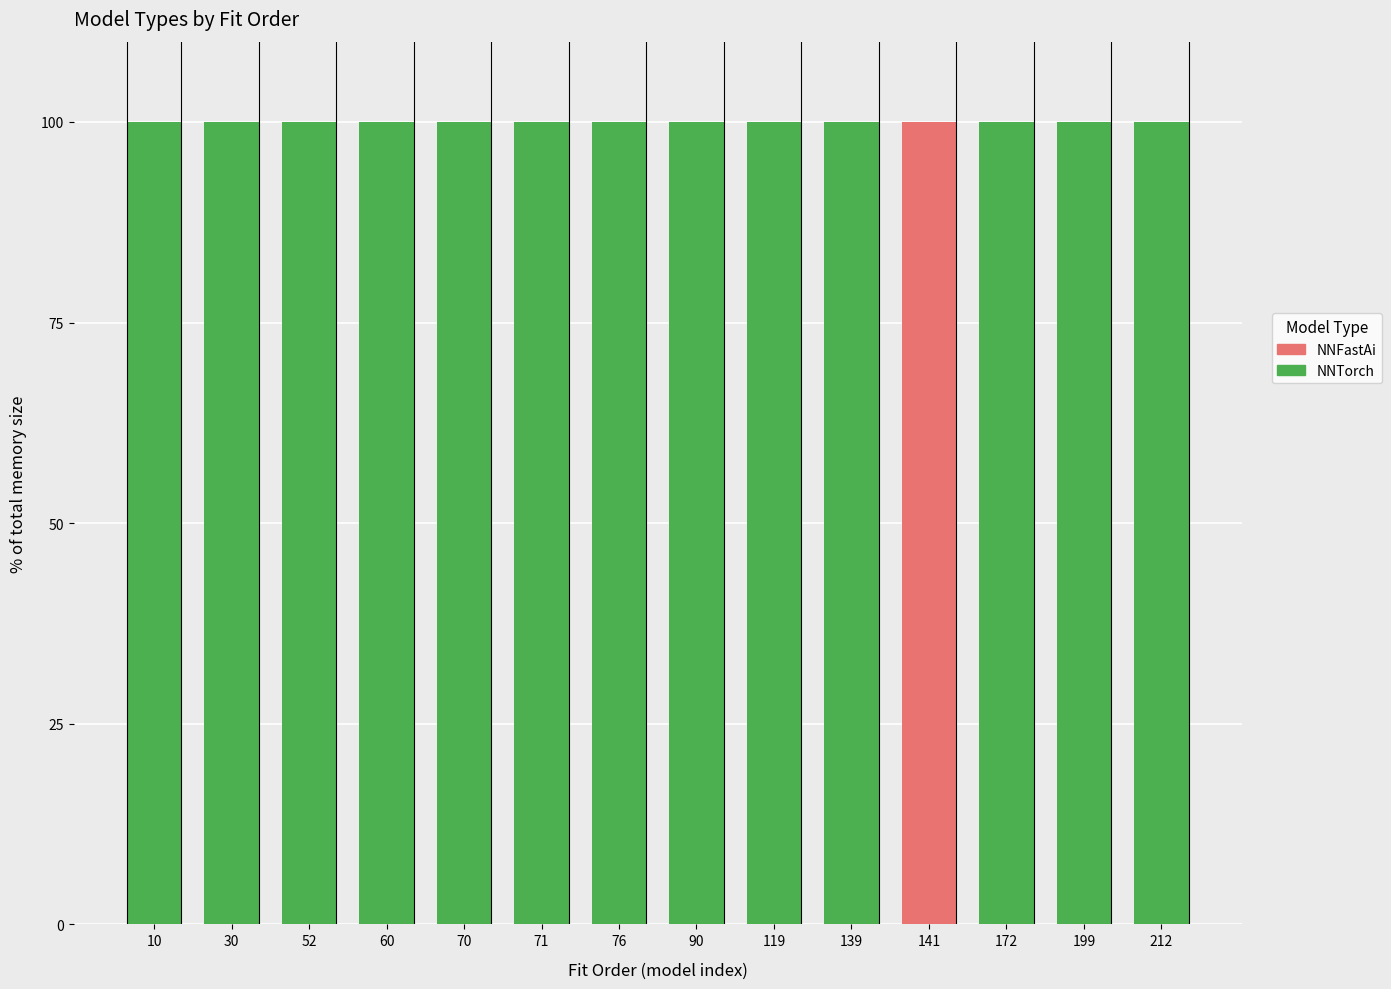

Are the bars horizontal?

No